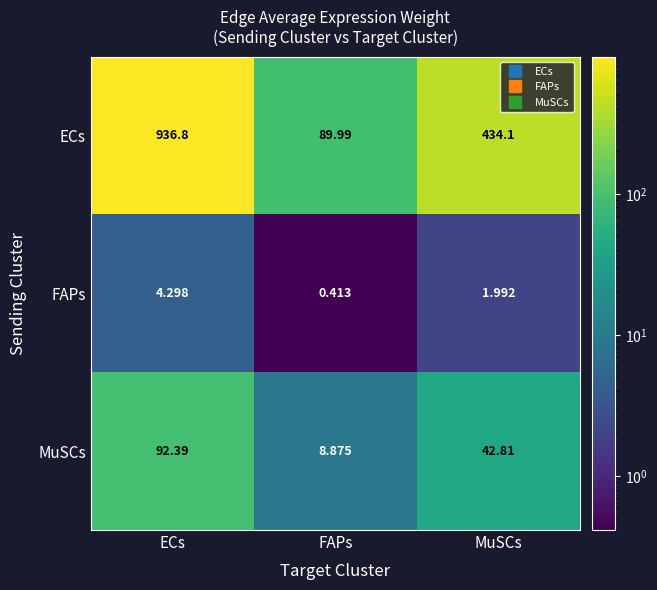

Rank the series at FAPs from lowest to highest value.

FAPs, MuSCs, ECs